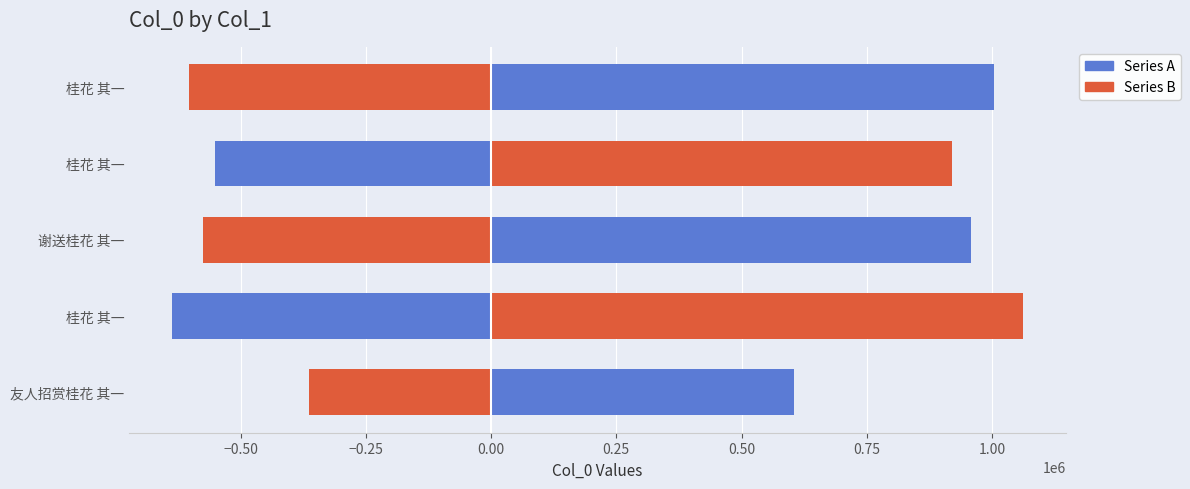

How many groups of bars are there?

5